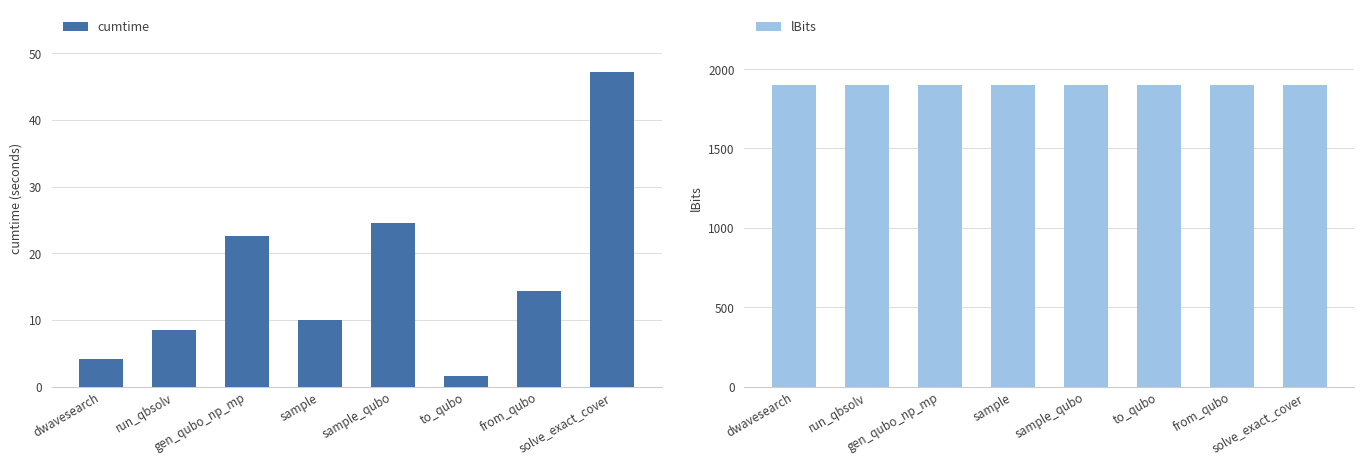

Are the bars grouped side by side (vs. stacked)?

Yes